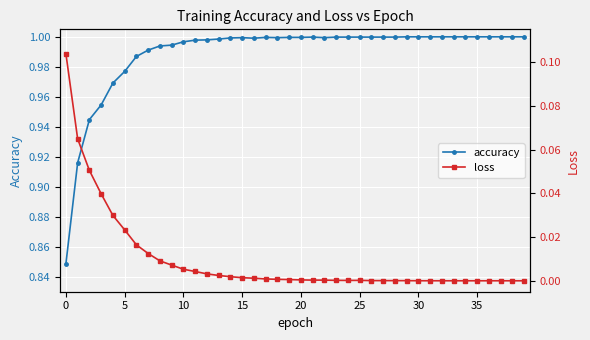

Where is the first local maximum for accuracy?

15